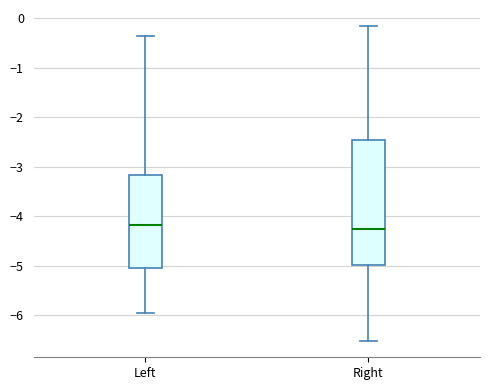

Comparing the boxes themselves (not the whiskers), which one is the tallest?

Right